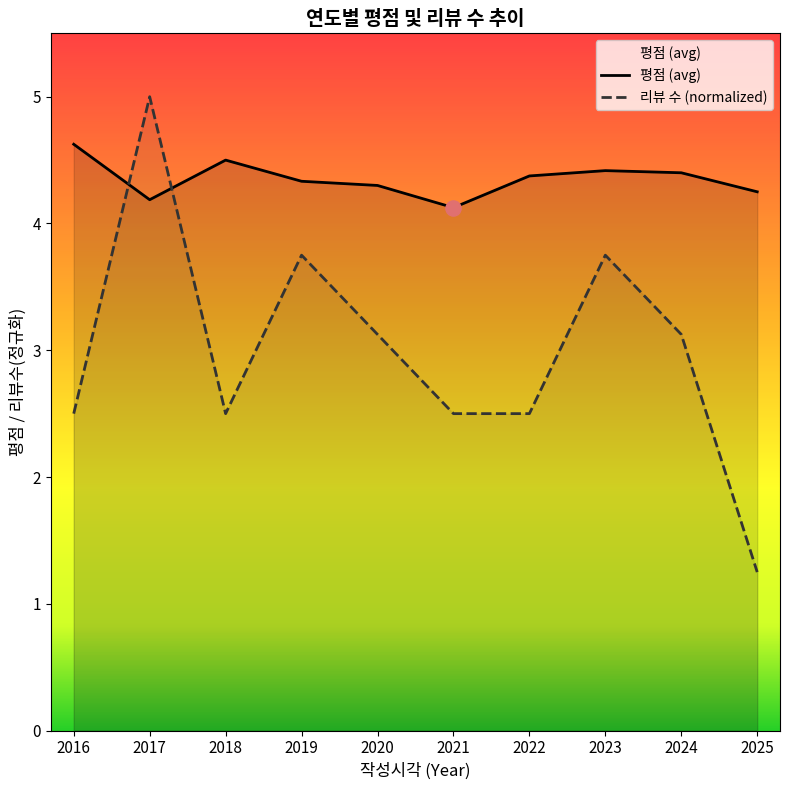

Is the value of 리뷰 수 (normalized) at 2018 greater than the value of 평점 (avg) at 2021?

No